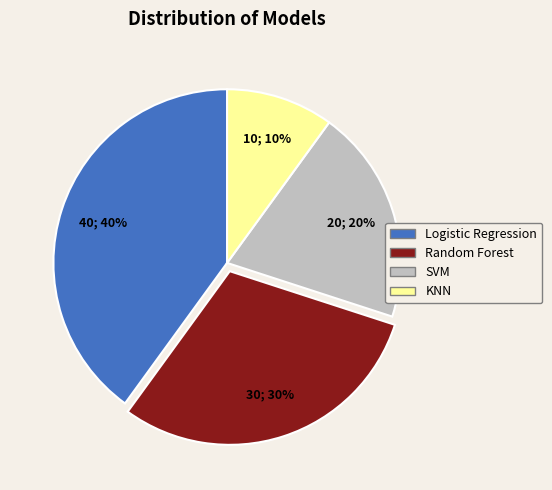

To the nearest percent, what percentage of the pie is SVM?

20%